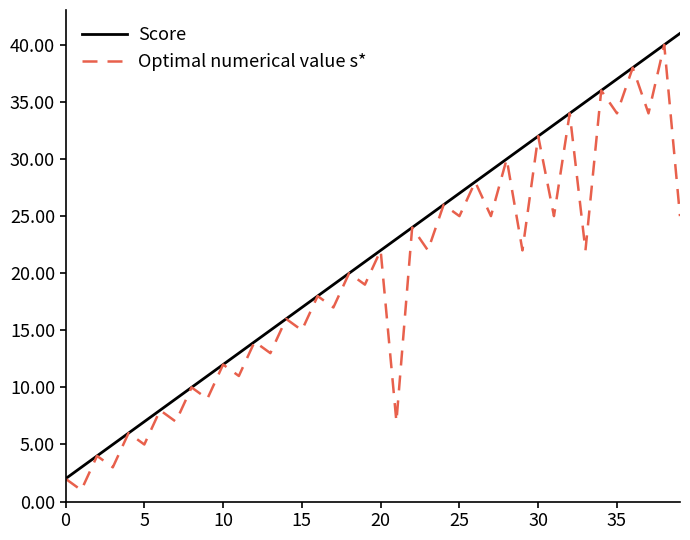

What is the maximum value for Score?

41